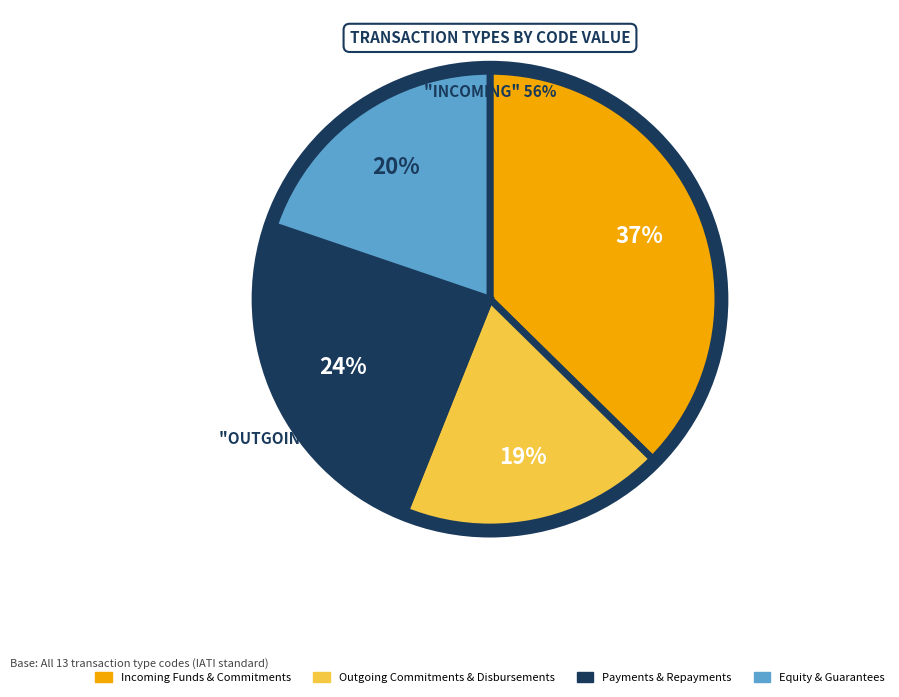

To the nearest percent, what is the average slice percentage?

25%